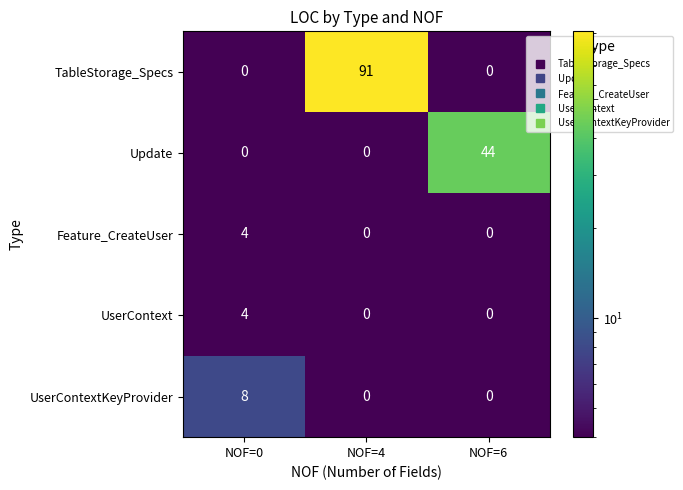

How many Feature_CreateUser values are between 0 and 4?

3